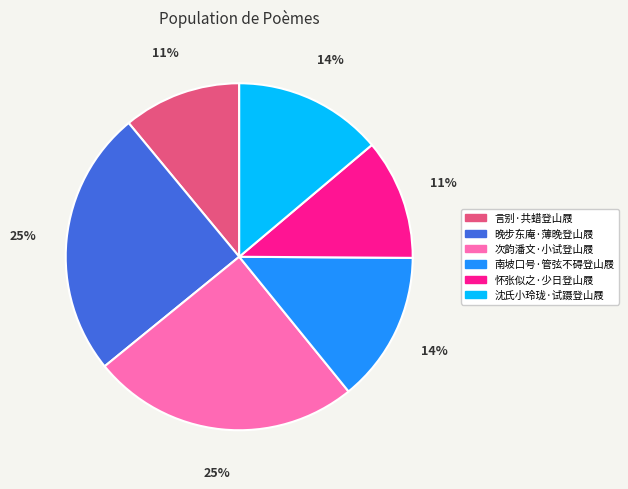

Is it true that 南坡口号·管弦不碍登山屐 is 1% of the pie?

False